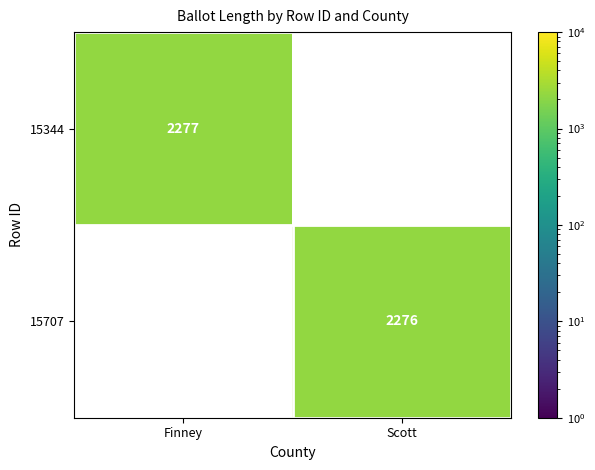

The value of 15707 at Scott is 2276. True or false?

True